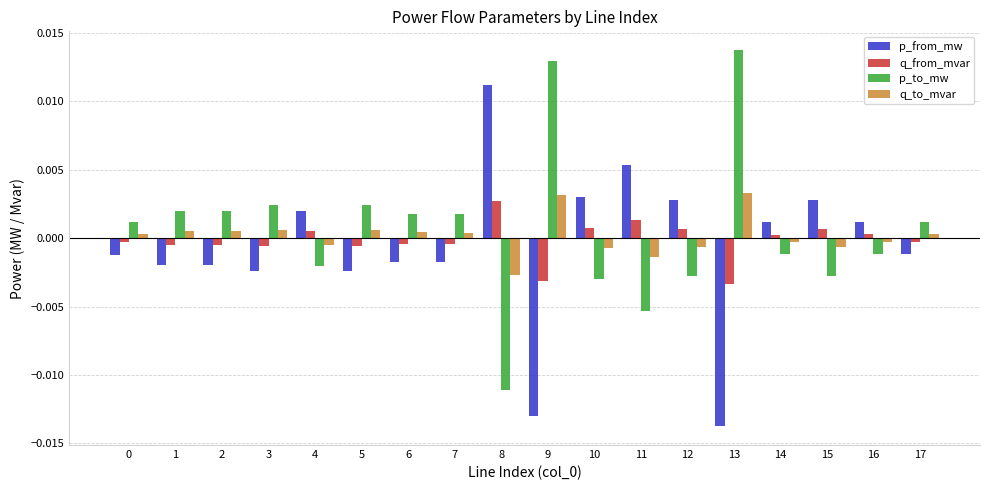

Which series has the largest total across all categories?

p_to_mw